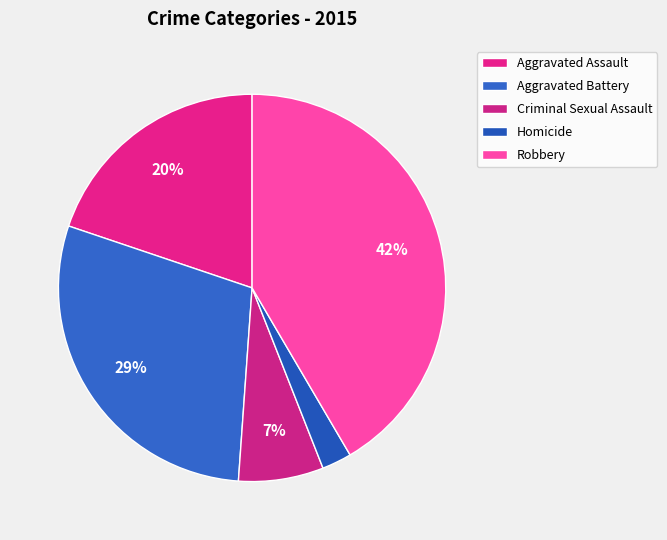

Count the number of slices in the pie.

5